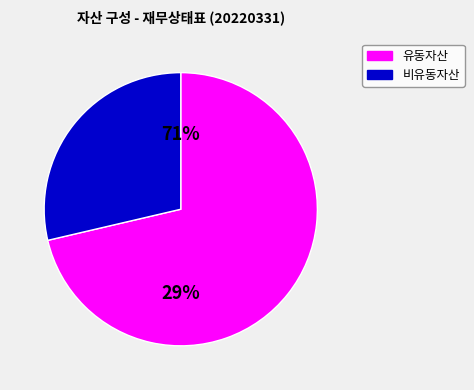

How many segments does this pie chart have?

2